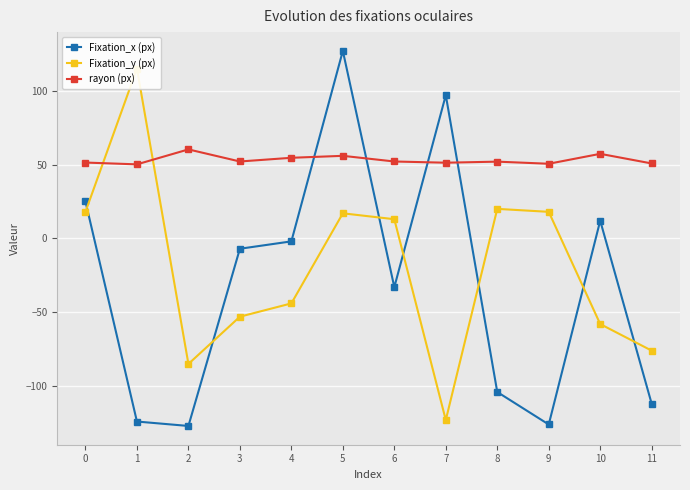

Between which two adjacent categories do Fixation_x (px) and Fixation_y (px) first intersect?

0 and 1